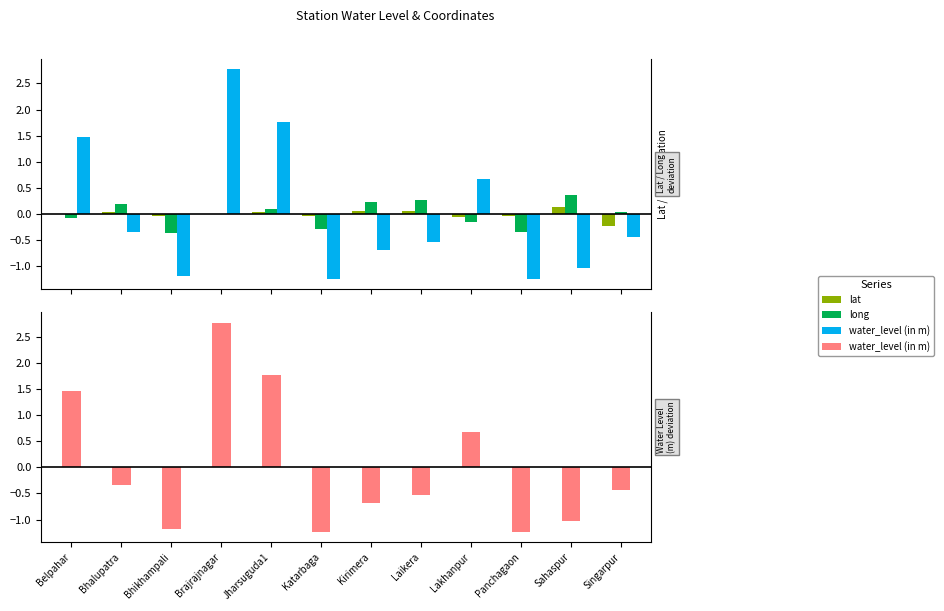

How many categories are shown in the chart?

12